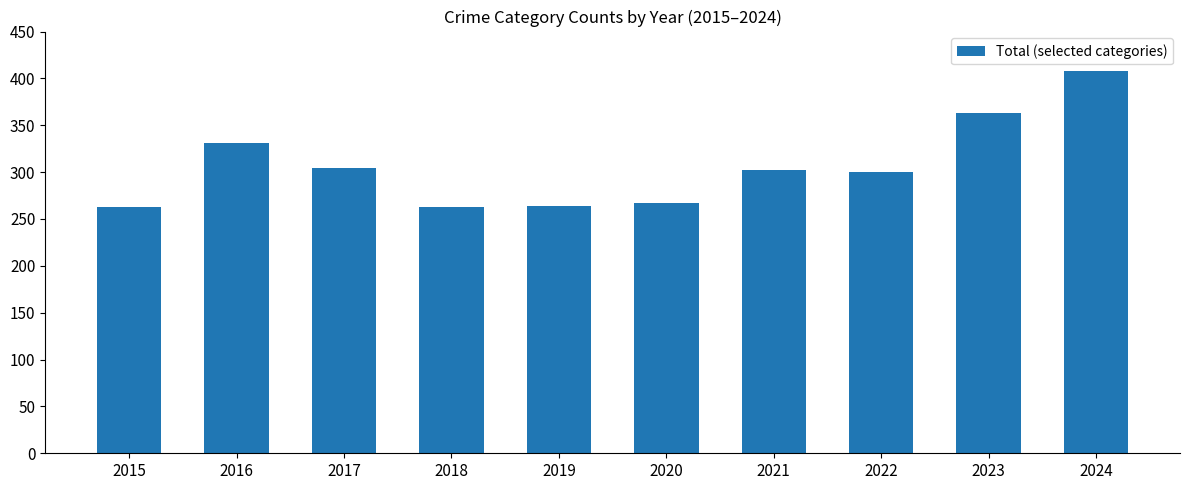

At which category does the chart reach its peak across all series?

2024